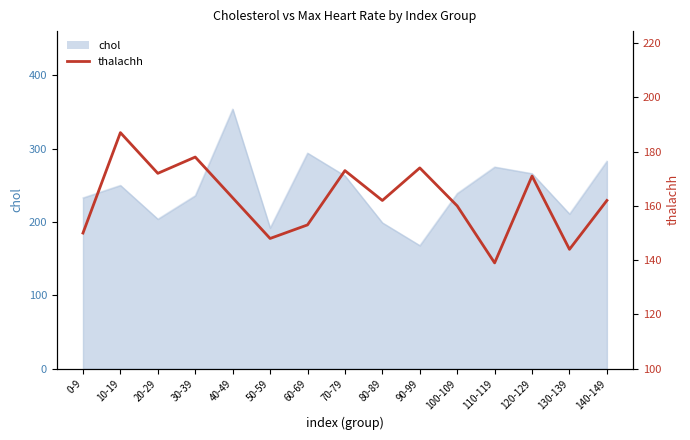

The chol series shows 316 at 130-139. True or false?

False